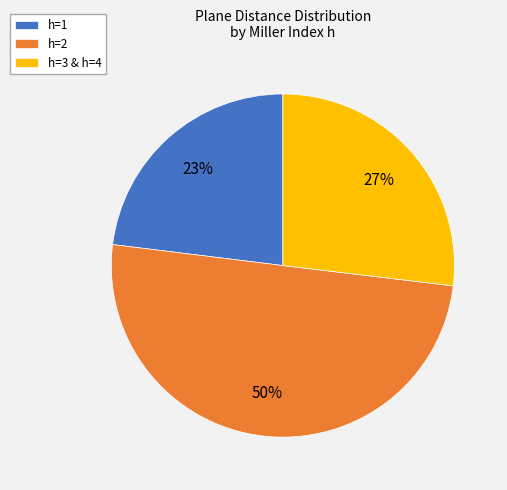

Does h=1 account for over 50% of the chart?

No